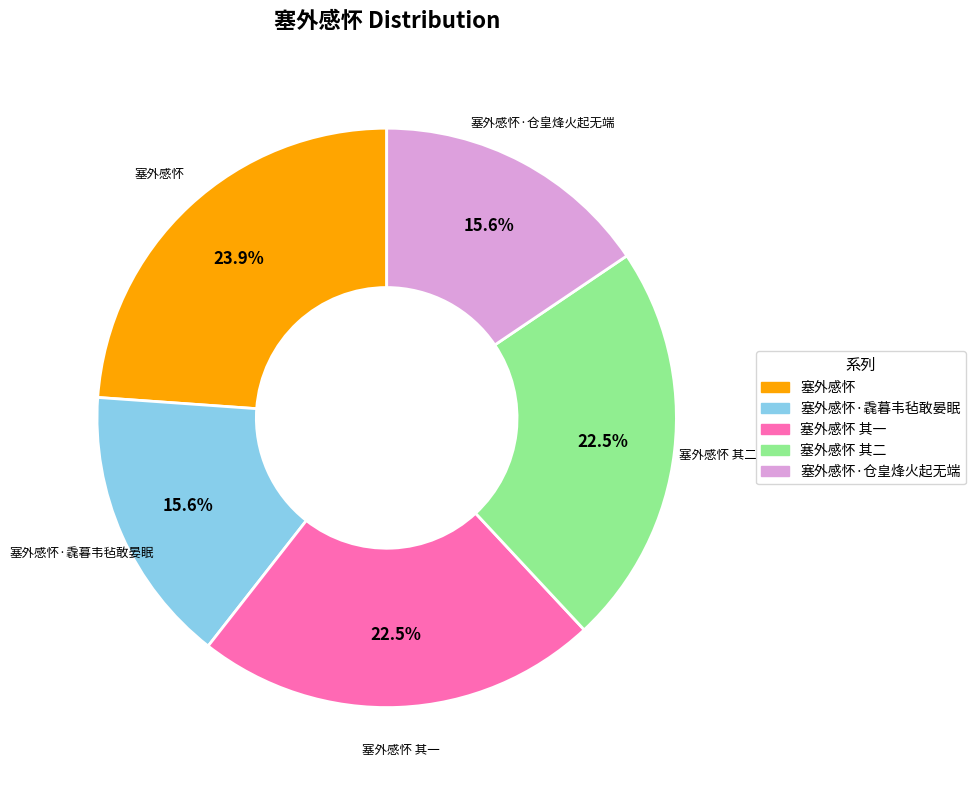

Is there a majority slice in this chart?

No